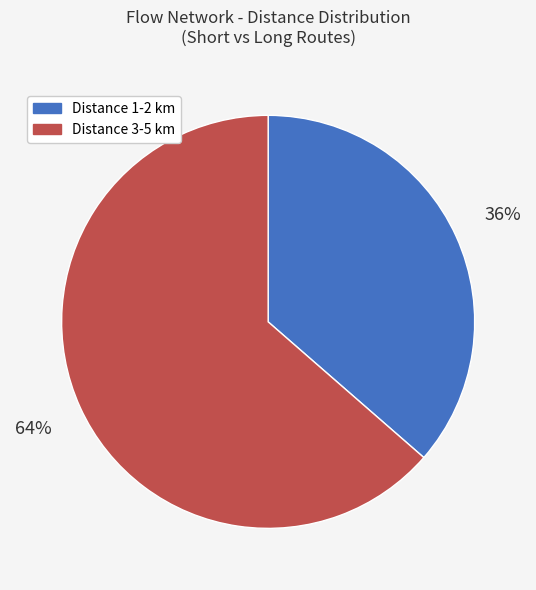

Between Distance 3-5 km and Distance 1-2 km, which is larger?

Distance 3-5 km